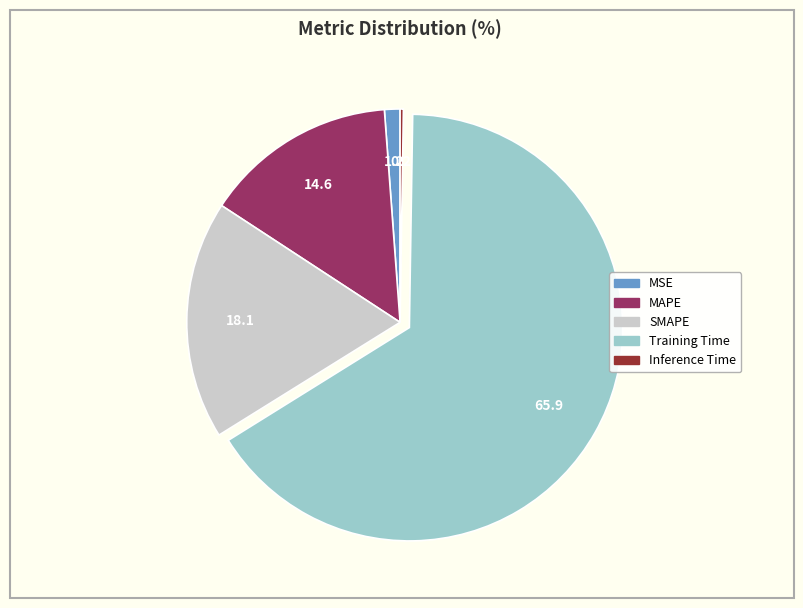

Does Training Time represent more than half of the total?

Yes